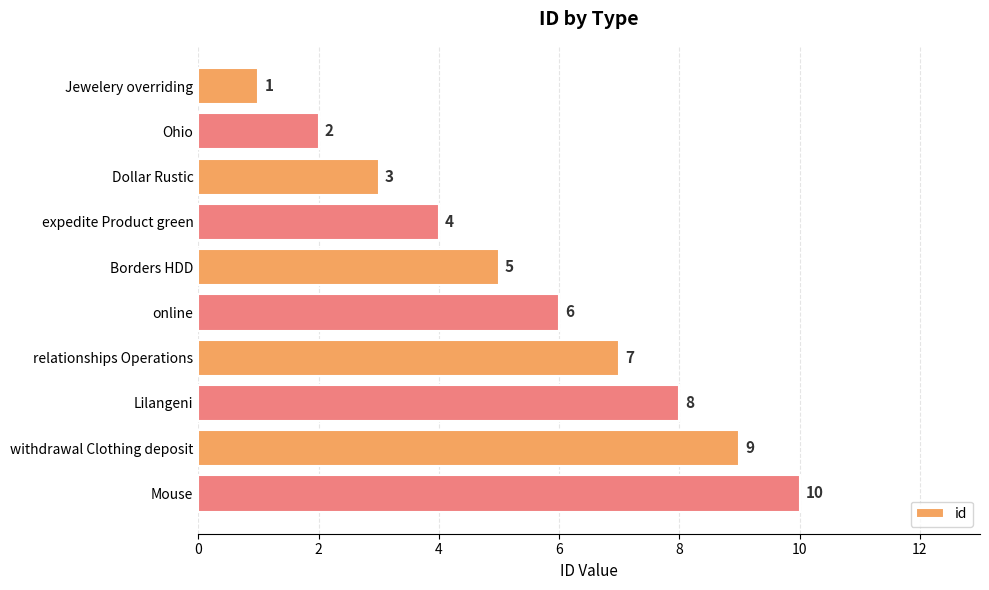

What is the label of the 5th bar from the top?

Borders HDD